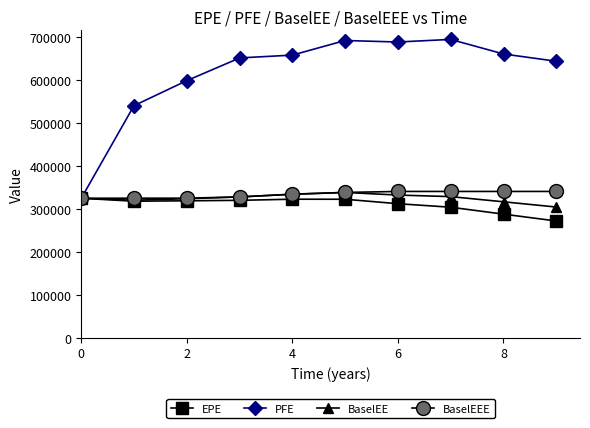

What is the difference between the maximum and minimum values in the PFE series?

369445